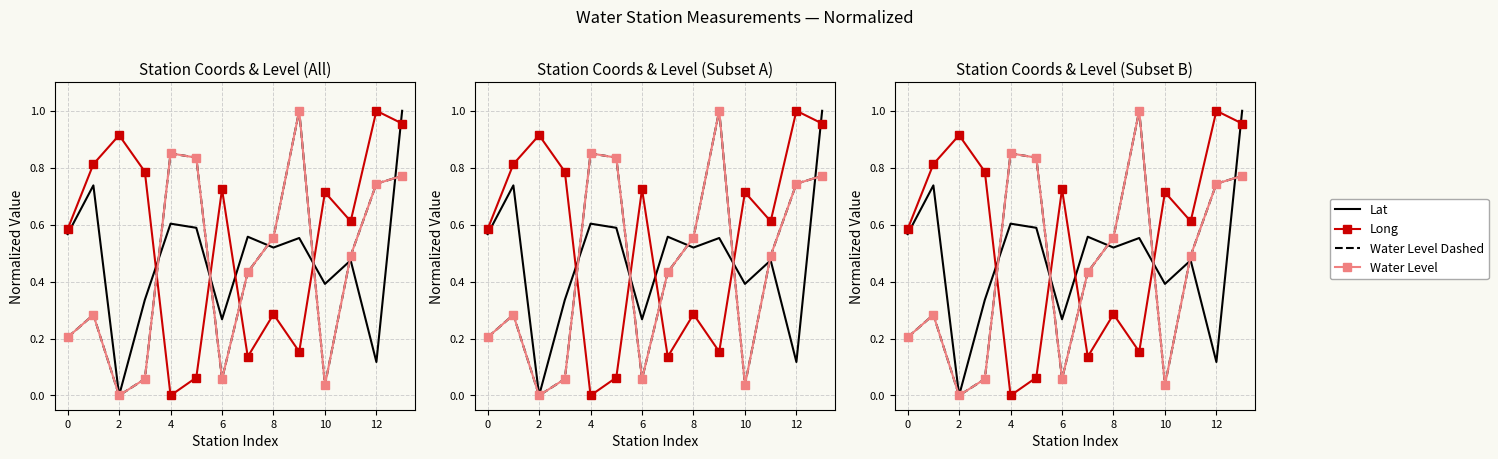

Reading left to right, extract all data points from this chart.

lat: 0.6	0.7	0.0	0.3	0.6	0.6	0.3	0.6	0.5	0.6	0.4	0.5	0.1	1.0
long: 0.6	0.8	0.9	0.8	0.0	0.1	0.7	0.1	0.3	0.2	0.7	0.6	1.0	1.0
water_level (in m): 0.2	0.3	0.0	0.1	0.9	0.8	0.1	0.4	0.6	1.0	0.0	0.5	0.7	0.8